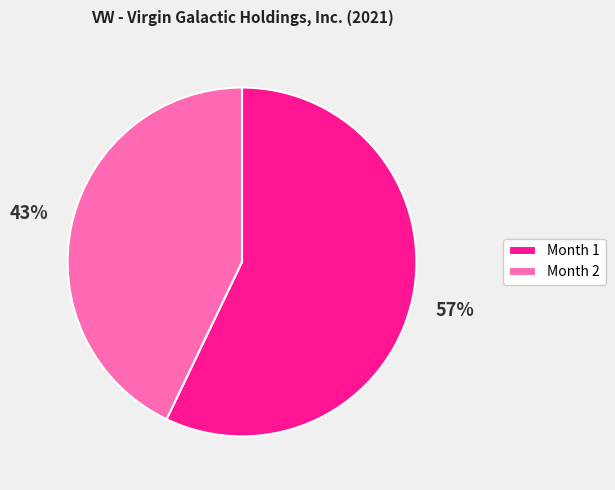

To the nearest percent, what percentage of the pie is Month 2?

43%